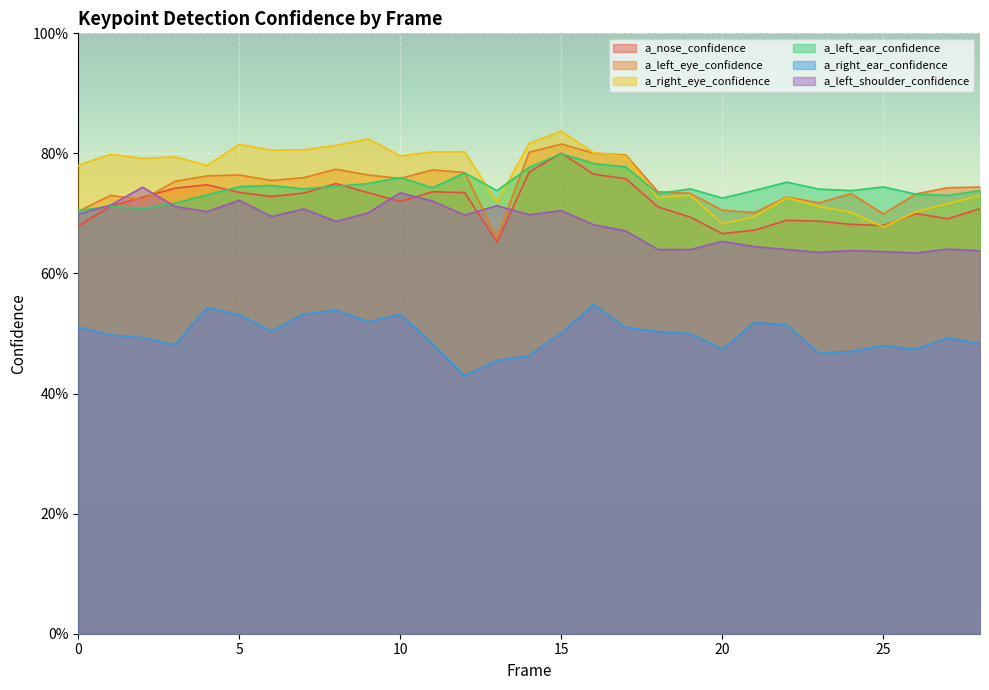

True or false: a_right_eye_confidence has more than 2 points higher than both neighbors.

True